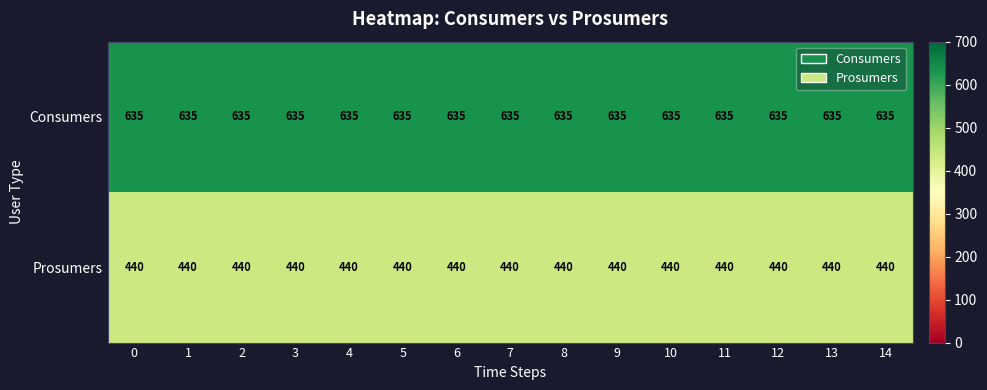

What is the minimum value shown in the chart?

440